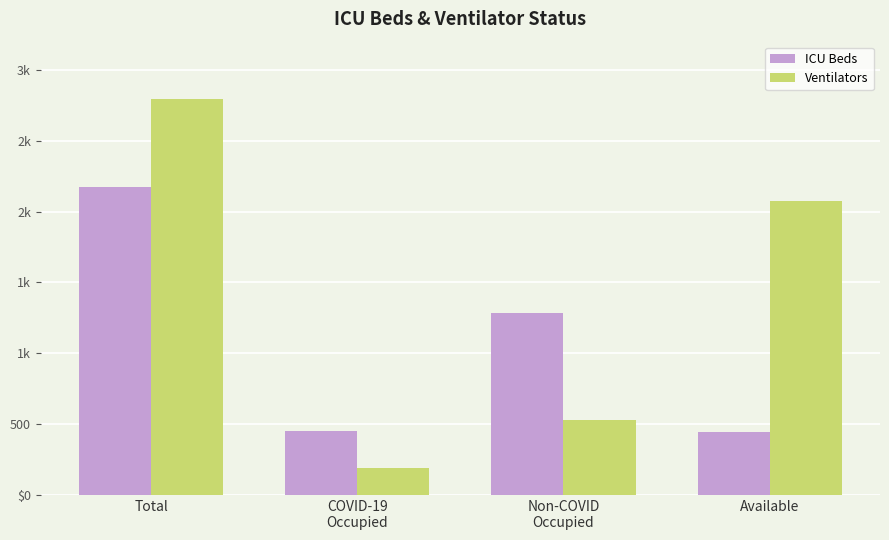

Are the bars horizontal?

No